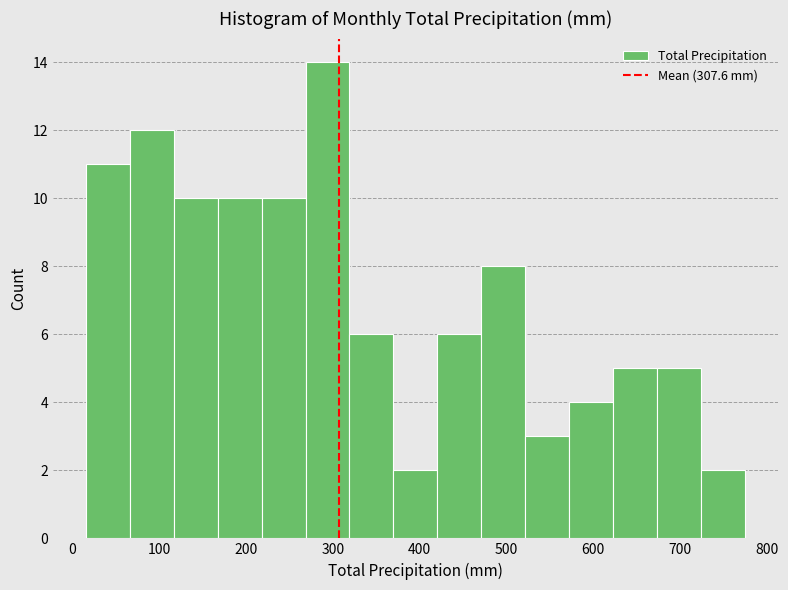

Reading left to right, list every bar in this chart as the range it spans on the x-axis followed by its height. Neither the bar edges nor the heights are printed on the chart, so give them approximately, as read against the axes.

20 to 70: 11
70 to 120: 12
120 to 170: 10
170 to 220: 10
220 to 270: 10
270 to 320: 14
320 to 370: 6
370 to 420: 2
420 to 470: 6
470 to 520: 8
520 to 570: 3
570 to 620: 4
620 to 670: 5
670 to 720: 5
720 to 770: 2